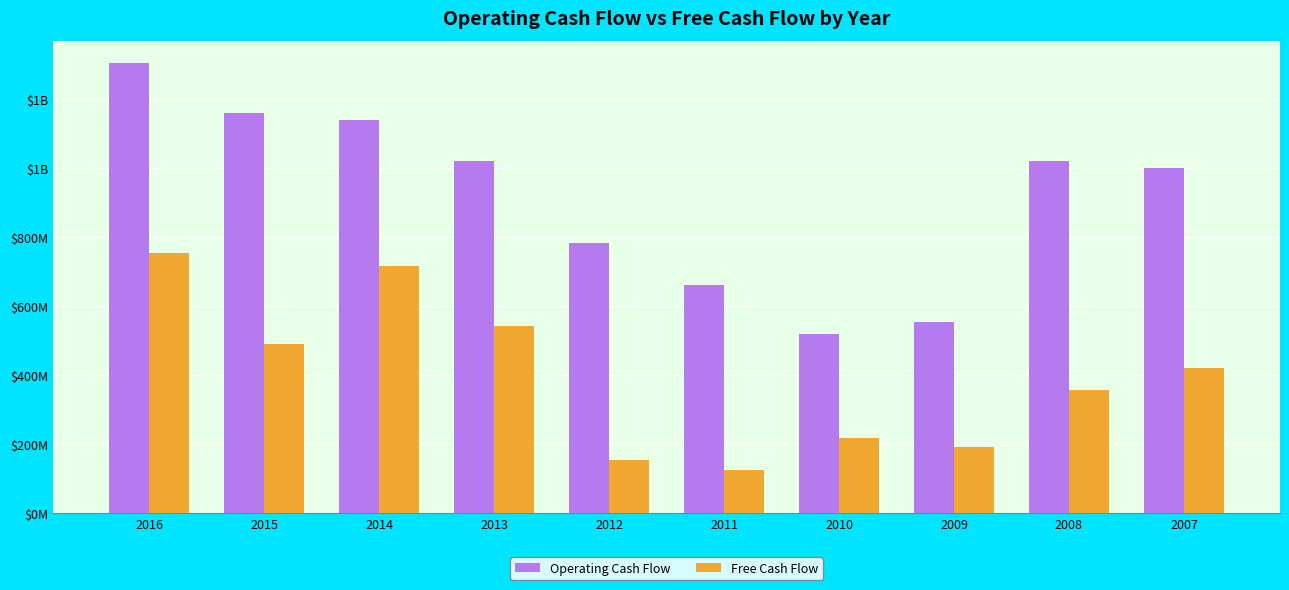

What is the maximum value shown in the chart?

1303000000